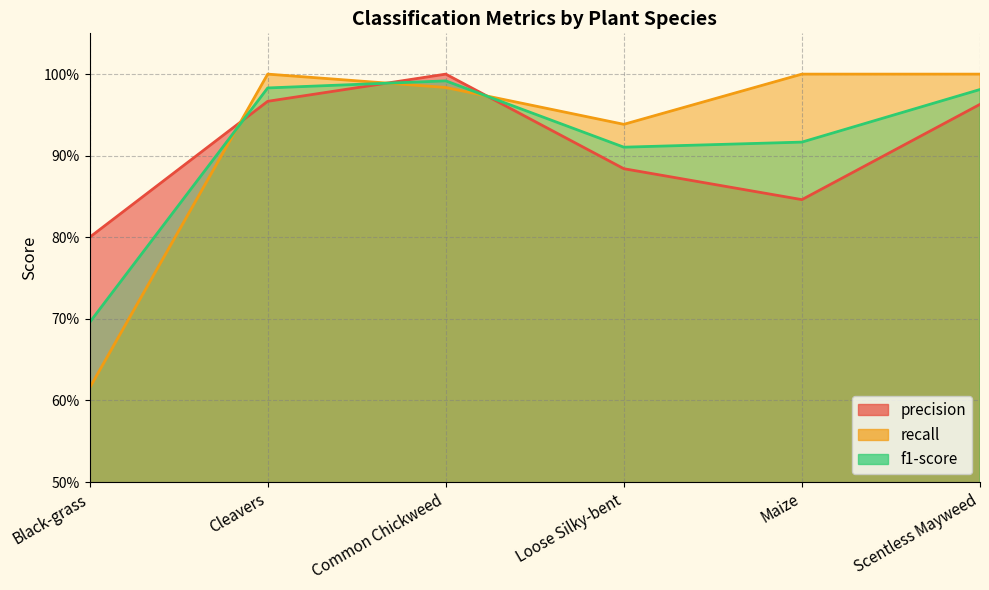

How many distinct data groups are displayed?

3